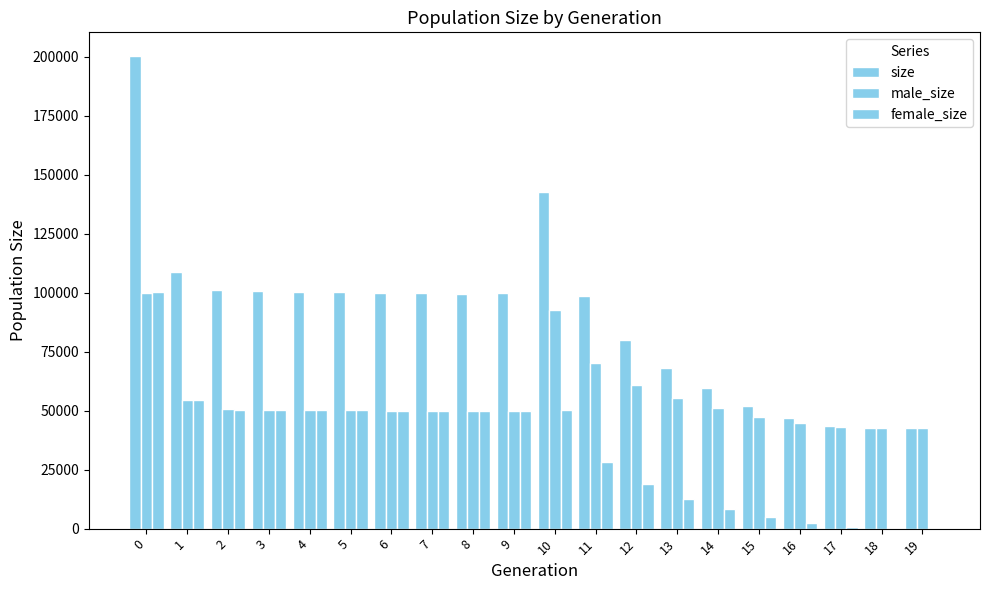

Does the chart contain stacked bars?

No